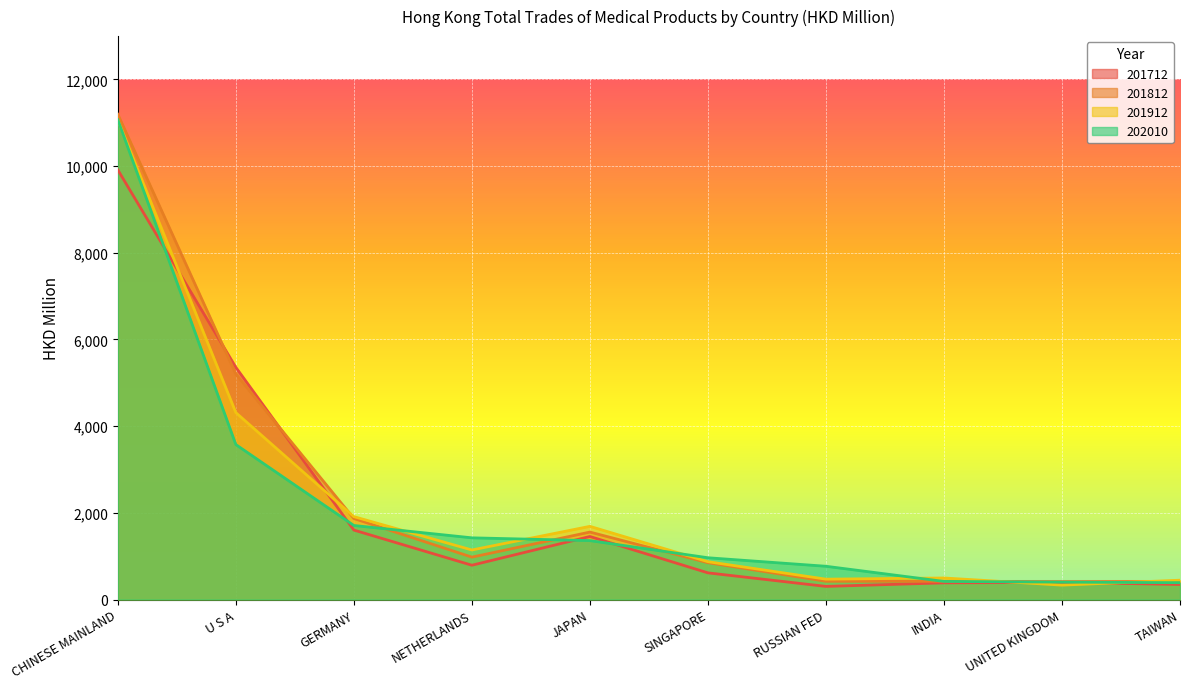

Rank the series at SINGAPORE from lowest to highest value.

201712, 201812, 201912, 202010